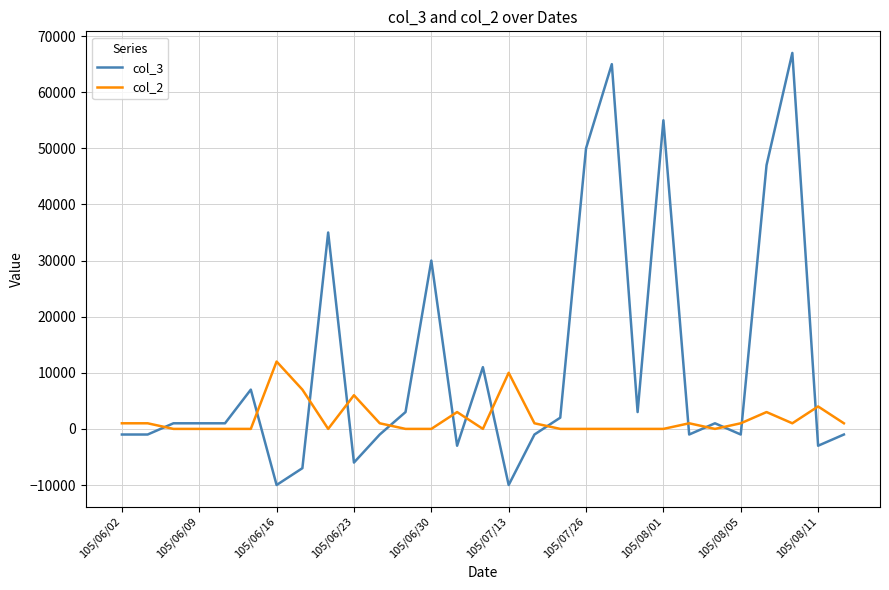

What is the difference between the maximum and minimum values in the col_2 series?

12000